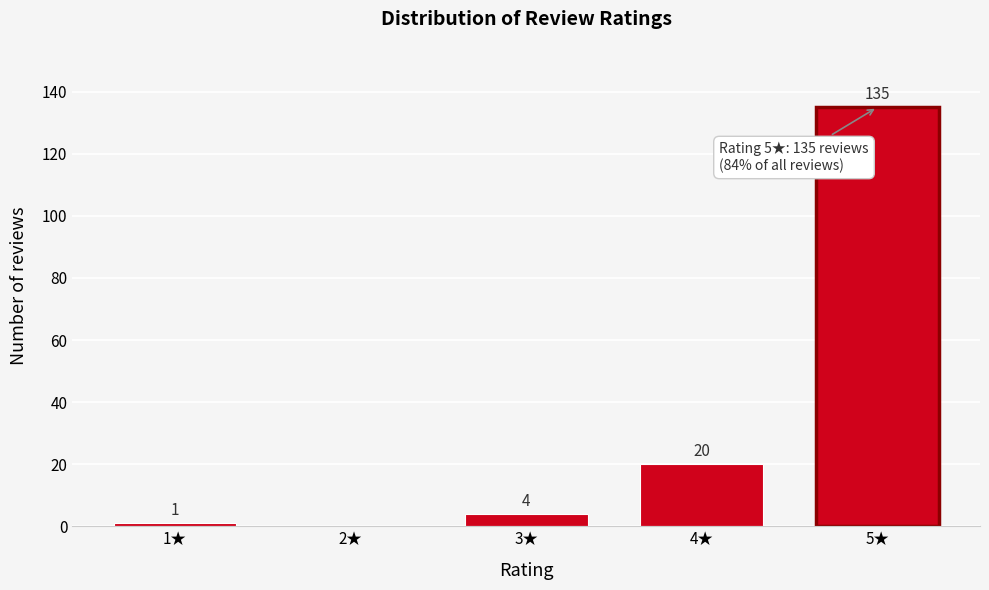

Reading left to right, what are all the values shown in this chart?

1★=1	2★=0	3★=4	4★=20	5★=135